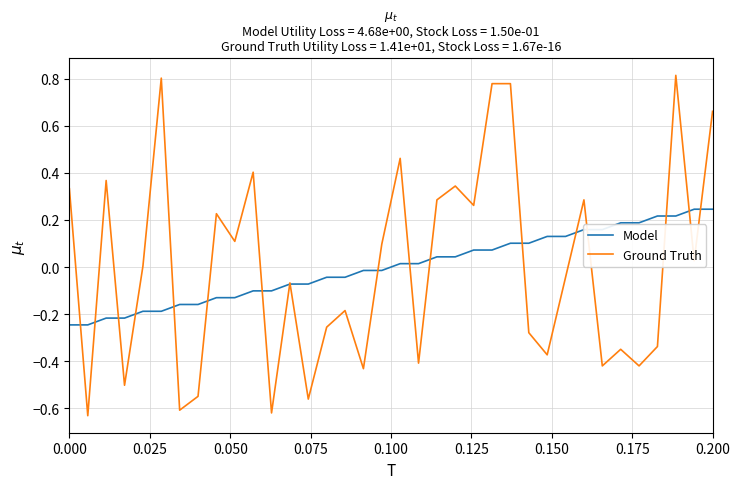

Which series has the largest range (max minus min)?

Ground Truth